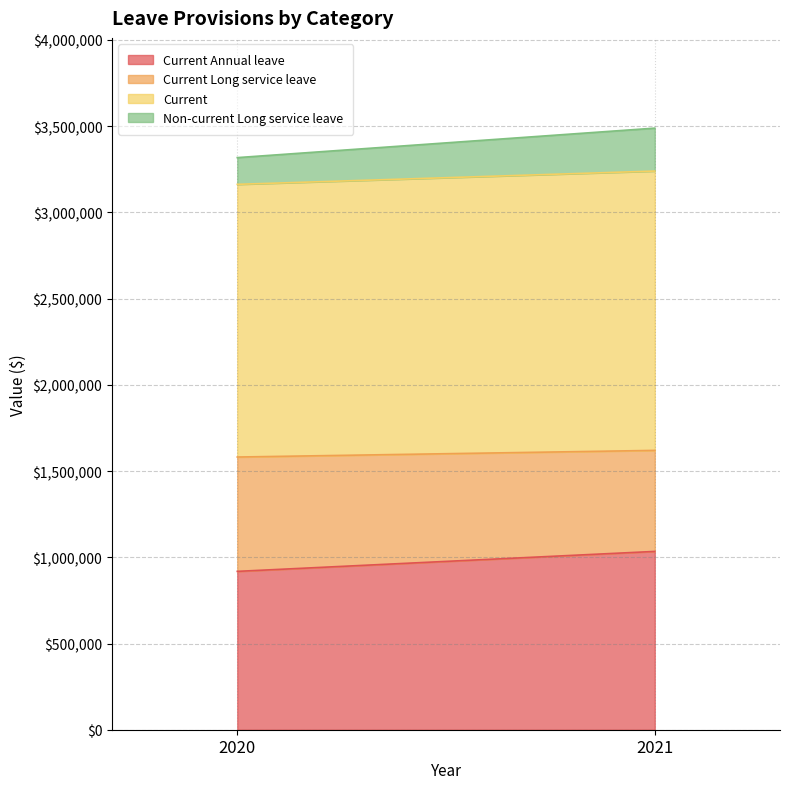

Which category has the lowest value in the Current series?

2020